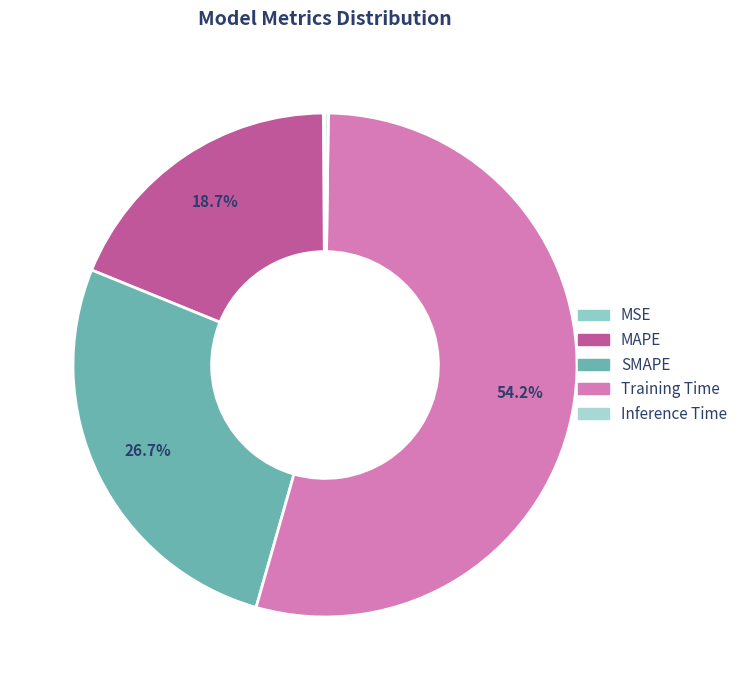

What percentage is the SMAPE slice, to the nearest percent?

27%